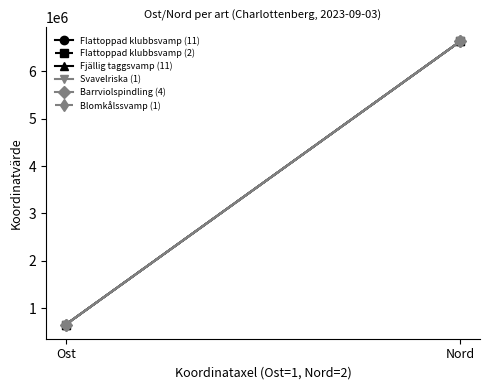

Reading left to right, what are all the values shown in this chart?

Flattoppad klubbsvamp (11): 655234	6634890
Flattoppad klubbsvamp (2): 655228	6634879
Fjällig taggsvamp (11): 655218	6634940
Svavelriska (1): 655218	6634940
Barrviolspindling (4): 655135	6634800
Blomkålssvamp (1): 655138	6634821